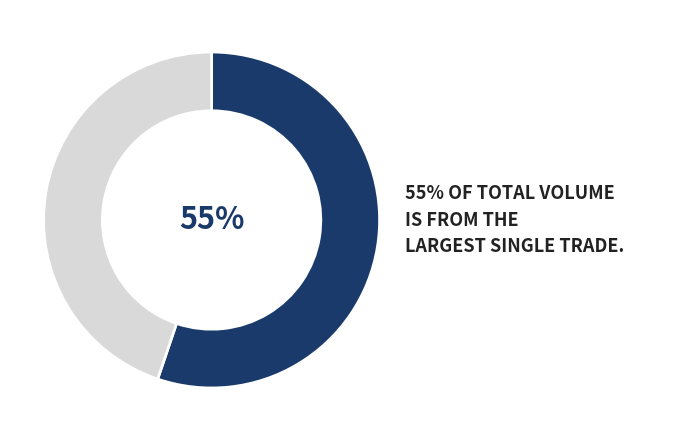

To the nearest percent, what is the difference between the largest and smallest slice percentages?

10%